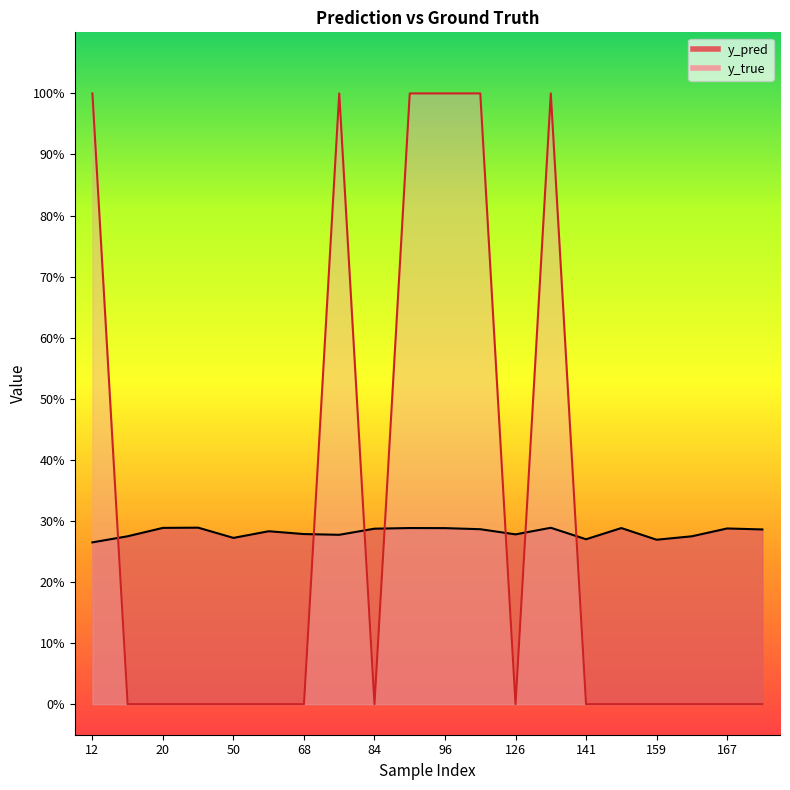

Count the y_pred values in the range 0 to 1.

20